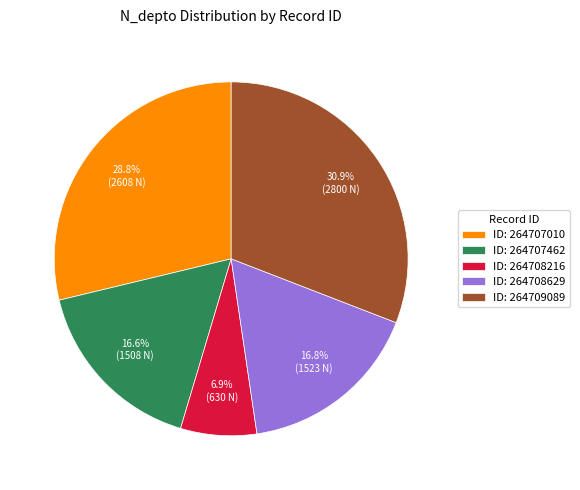

Approximately how many times larger is the value at ID: 264708629 compared to ID: 264707010?

0.6